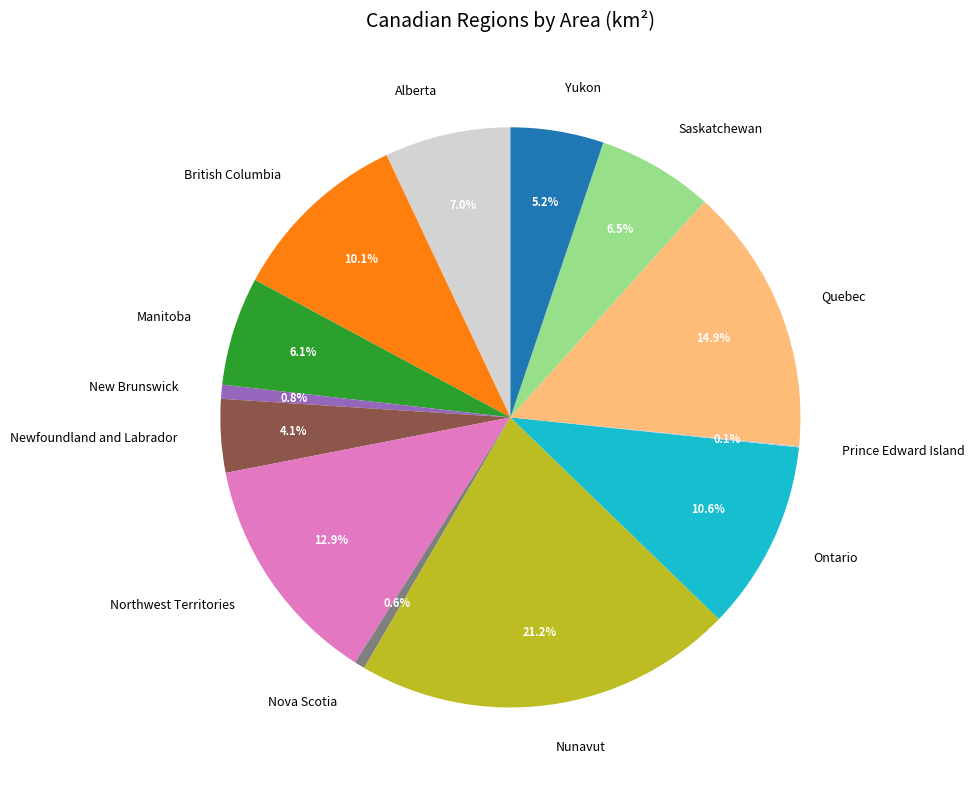

What is the largest slice in the pie chart?

Nunavut